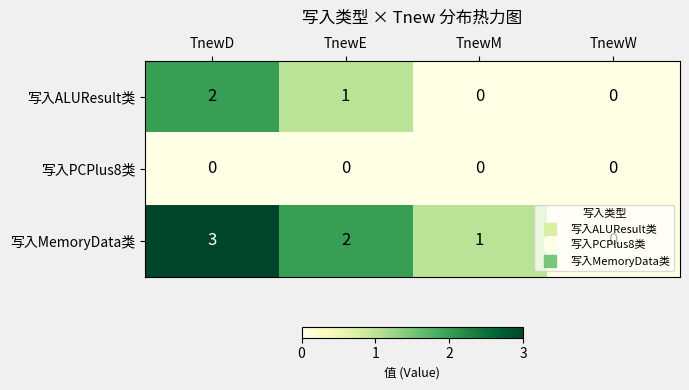

Which category has the highest value across all series?

TnewD